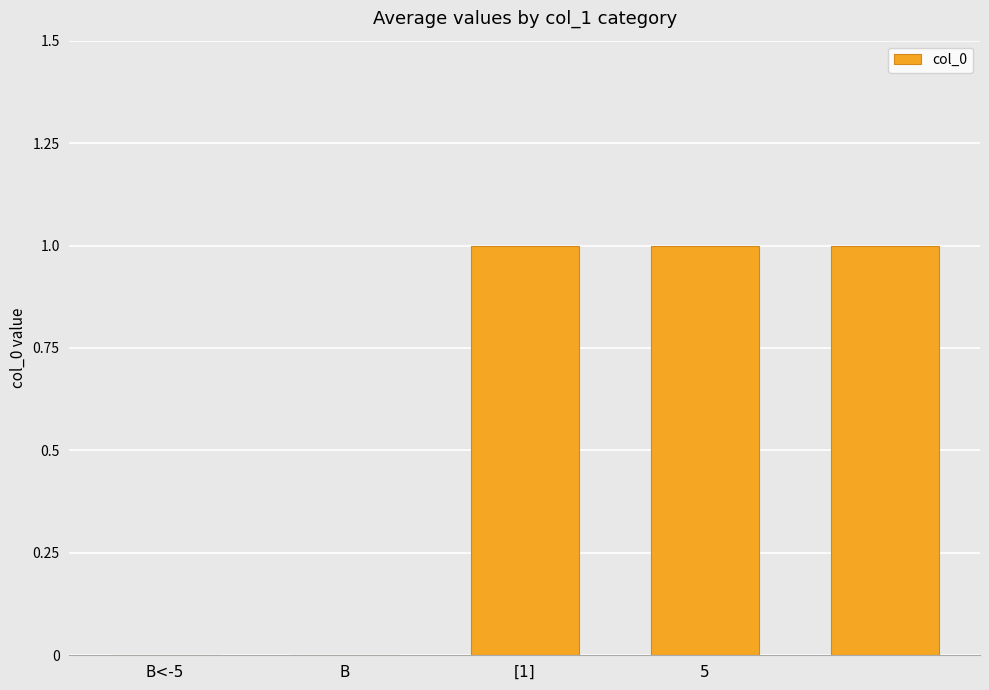

How many categories are shown in the chart?

5